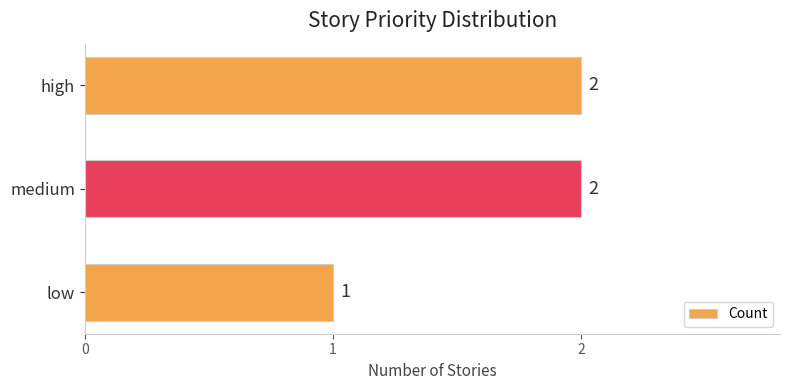

At which category does the chart reach its minimum across all series?

low